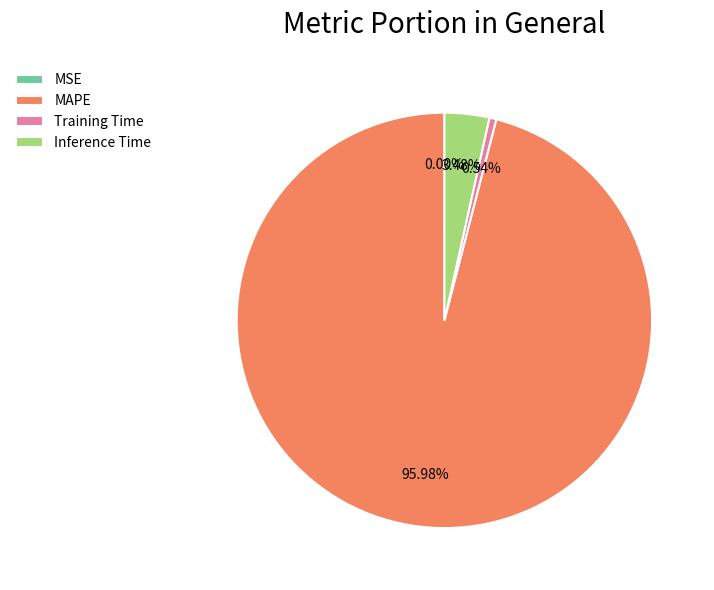

Which category accounts for the majority?

MAPE